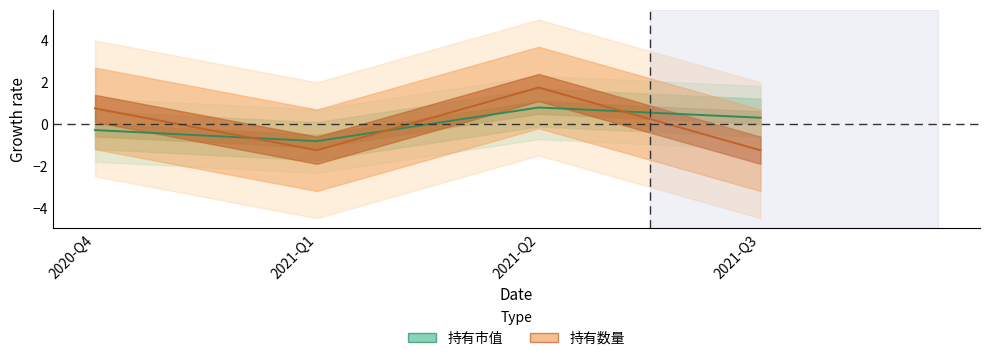

Which has a higher value, 2021-Q1 or 2021-Q3?

2021-Q3